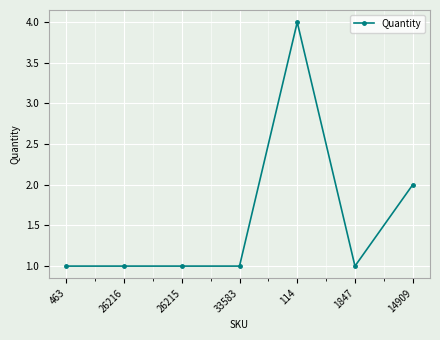

What is the maximum value shown in the chart?

4